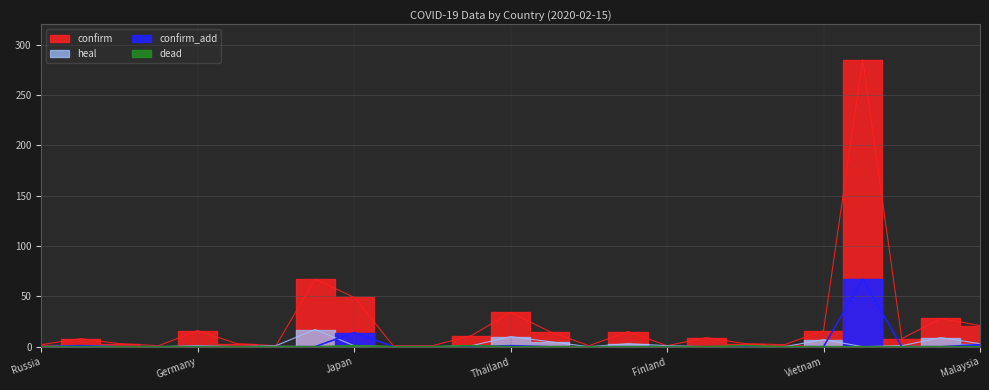

What is the label of the 16th point from the left?

United States